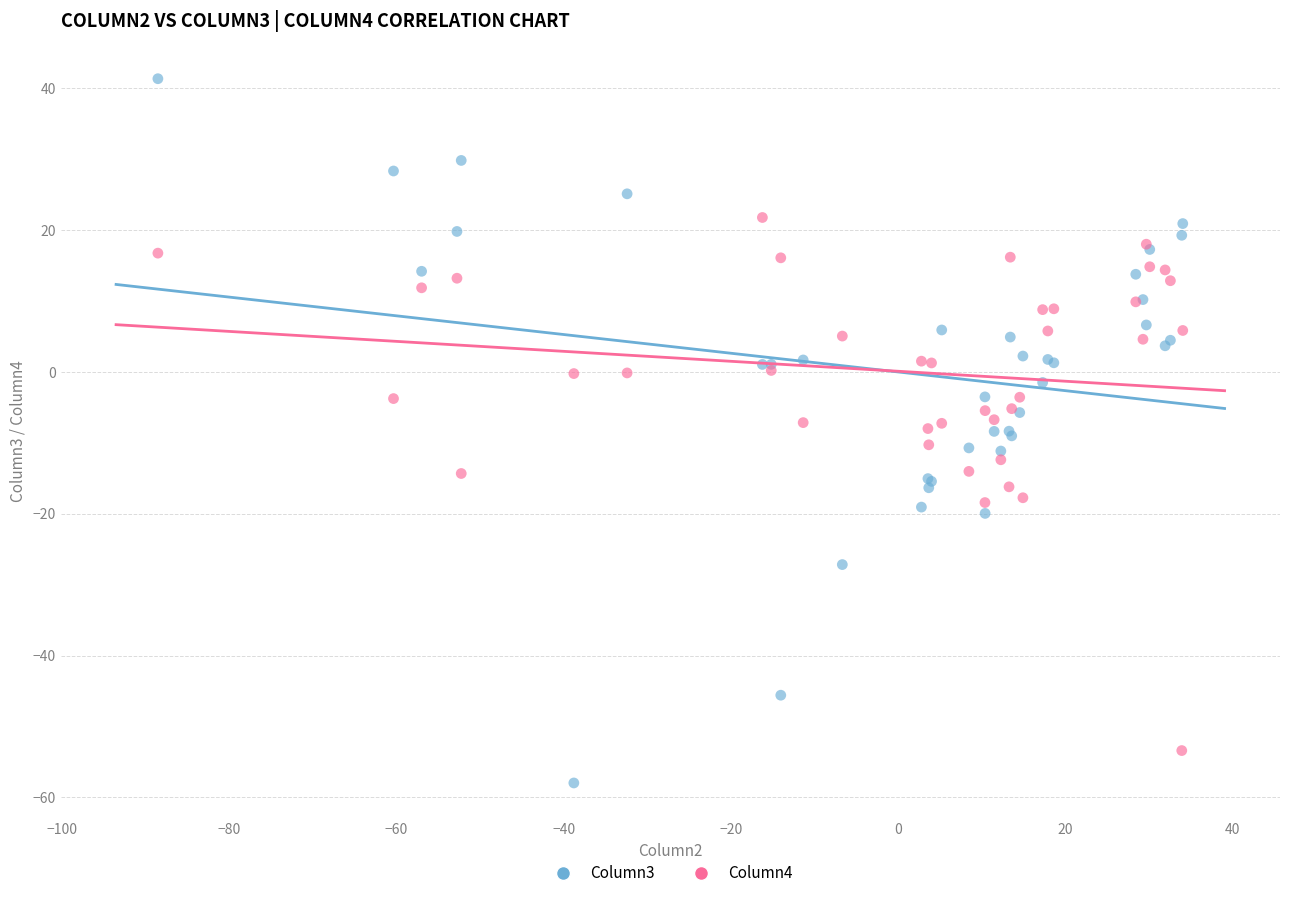

Which series reaches the minimum Y coordinate?

Column3